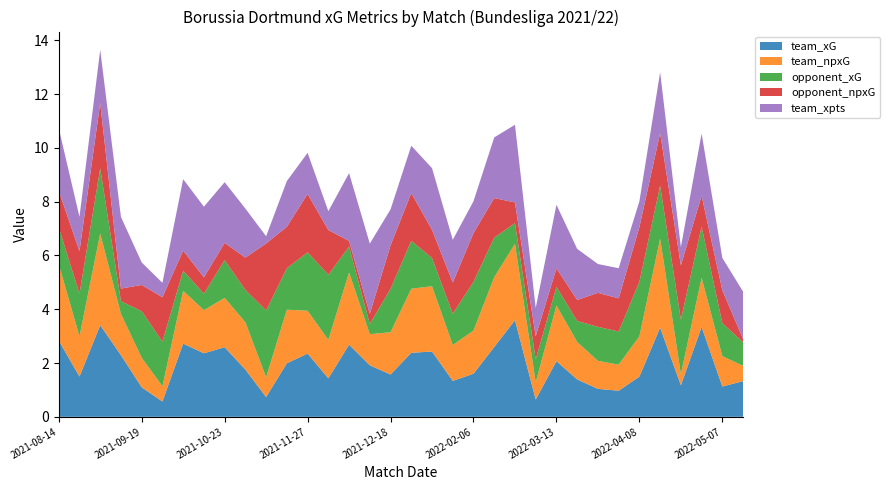

Reading left to right, what are all the values shown in this chart?

team_xG: 2.8	1.5	3.4	2.3	1.1	0.6	2.7	2.4	2.6	1.8	0.7	2.0	2.4	1.4	2.7	1.9	1.6	2.4	2.4	1.3	1.6	2.6	3.6	0.6	2.1	1.4	1.0	1.0	1.5	3.3	1.2	3.3	1.1	1.3
team_npxG: 2.8	1.5	3.4	1.5	1.1	0.6	2.0	1.6	1.8	1.8	0.7	2.0	1.6	1.4	2.7	1.2	1.6	2.4	2.4	1.3	1.6	2.6	2.8	0.6	2.1	1.4	1.0	1.0	1.5	3.3	0.4	1.8	1.1	0.6
opponent_xG: 1.4	1.6	2.4	0.5	1.7	1.7	0.7	0.6	1.4	1.2	2.5	1.5	2.2	2.4	1.0	0.4	1.6	1.8	1.0	1.2	1.8	1.5	0.8	0.9	0.7	0.8	1.3	1.2	2.0	2.0	2.0	1.9	1.2	0.9
opponent_npxG: 1.4	1.6	2.4	0.5	1.0	1.7	0.7	0.6	0.6	1.2	2.5	1.5	2.2	1.7	0.2	0.4	1.6	1.8	1.0	1.2	1.8	1.5	0.8	0.9	0.7	0.8	1.3	1.2	2.0	2.0	2.0	1.1	1.2	0.1
team_xpts: 2.3	1.3	2.0	2.7	0.8	0.5	2.7	2.6	2.3	1.8	0.3	1.7	1.5	0.7	2.5	2.6	1.3	1.8	2.3	1.6	1.2	2.3	2.9	1.1	2.4	1.9	1.1	1.1	1.0	2.3	0.7	2.3	1.2	1.8